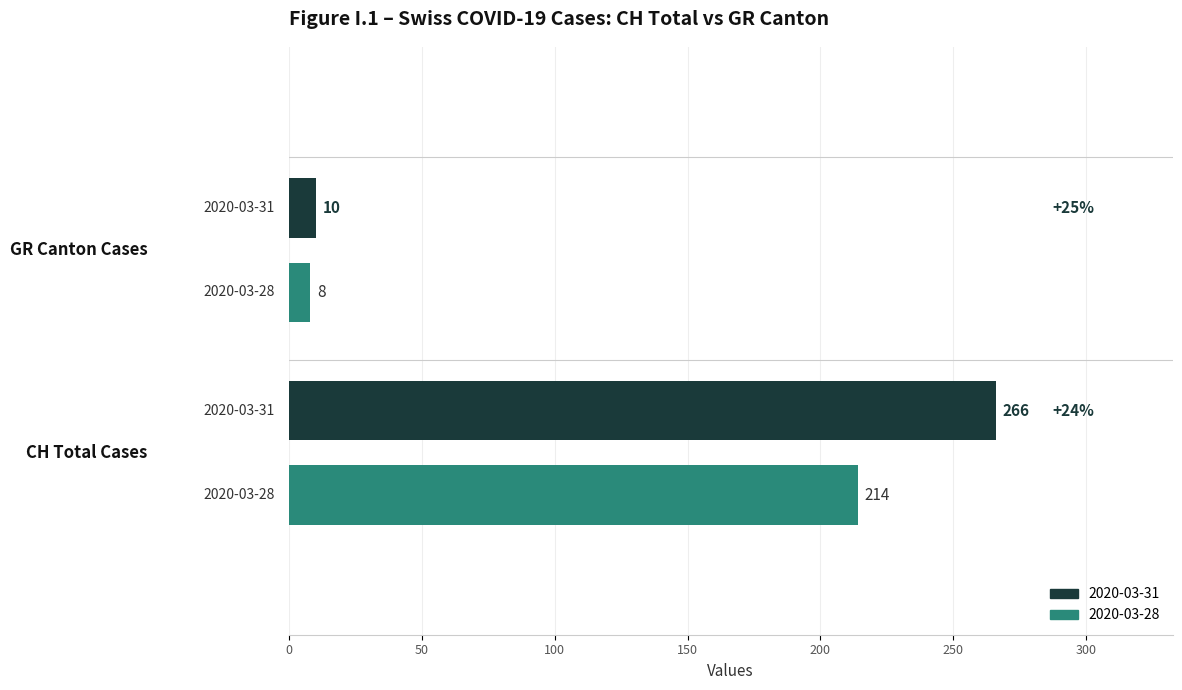

What are all the series names shown in the legend?

2020-03-31, 2020-03-28